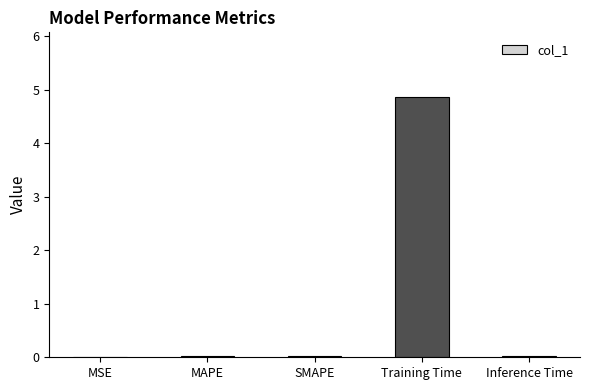

What is the sum of all values?

4.9